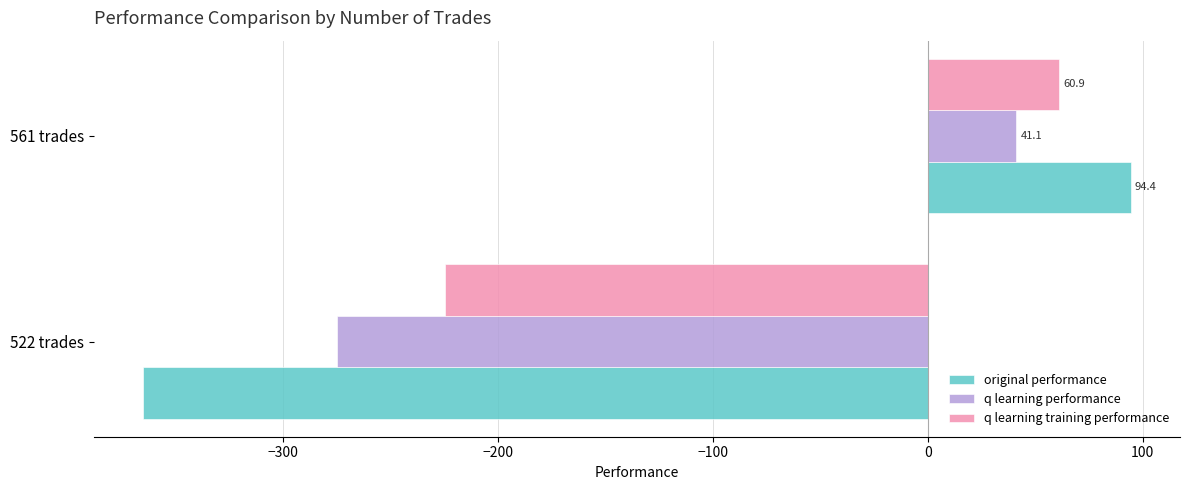

What value does the q learning training performance series have at 522 trades?

-224.7